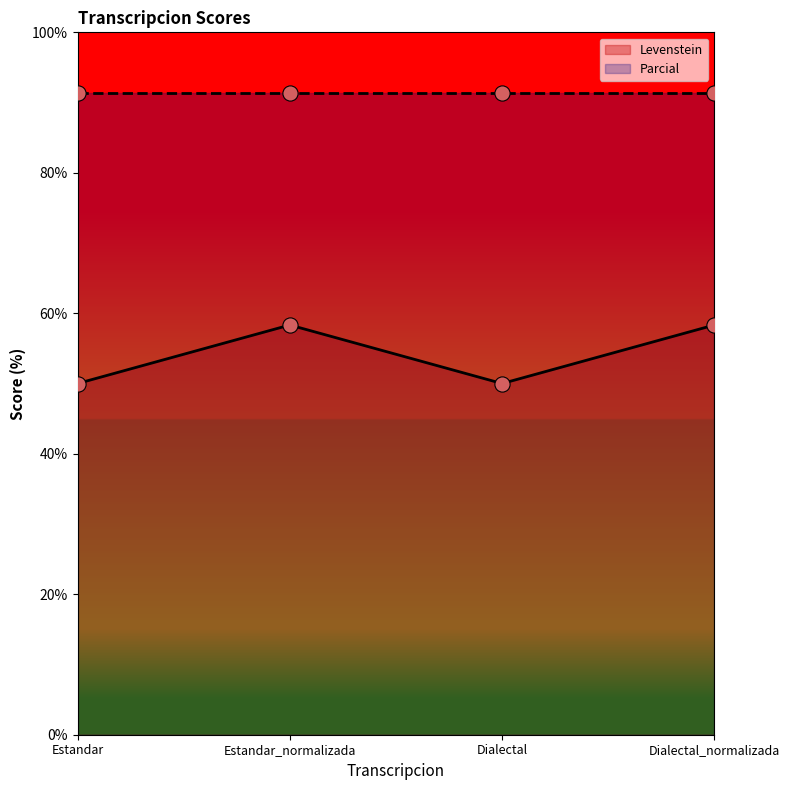

Between Estandar_normalizada and Dialectal, which is larger?

Estandar_normalizada